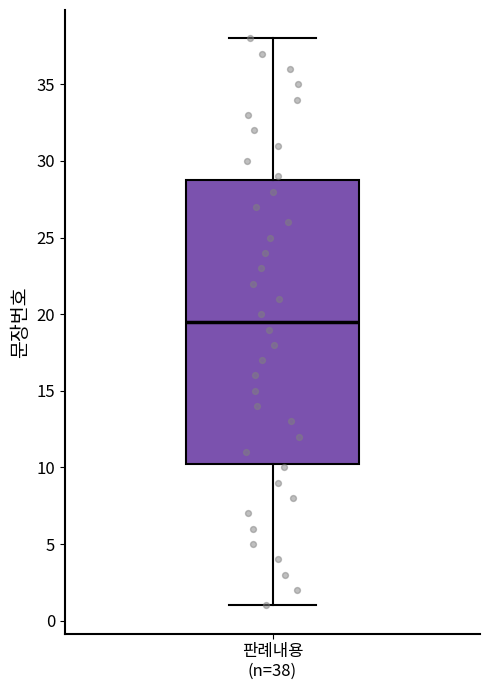

Transcribe this box plot: give where the median line is, the range the box spans, and where the two whiskers end, as read against the y-axis. The values are not printed on the chart, so give them approximately, as read against the axis.

median 19.5, box 10.5 to 29.0, whiskers 1.0 to 38.0